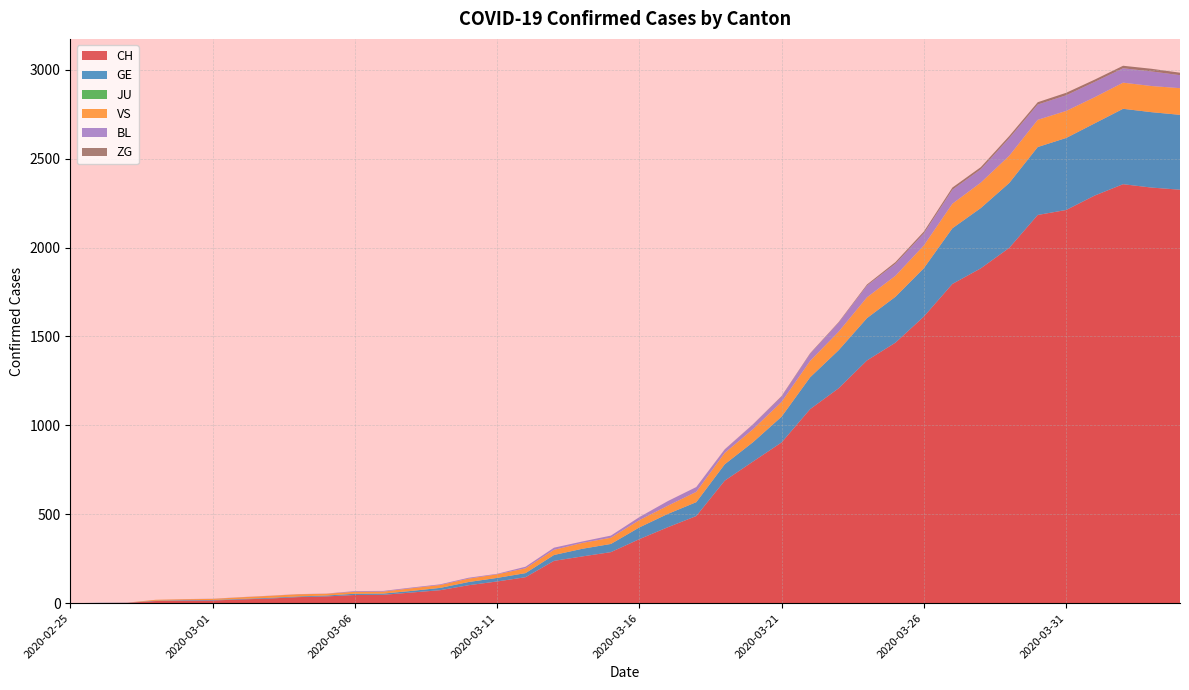

Reading right to left, extract all data points from this chart.

CH: 2325	2337	2356	2292	2211	2183	1998	1883	1795	1612	1465	1365	1208	1091	904	797	689	490	427	360	287	263	238	146	122	101	73	60	47	46	38	34	26	21	15	14	12	2	1	0
GE: 421	424	424	406	405	382	365	339	313	272	258	238	214	179	145	109	92	78	75	66	46	43	33	23	20	18	13	9	7	7	5	4	4	3	3	3	2	1	1	0
JU: 0	0	0	0	0	0	0	0	0	0	0	0	0	0	0	0	0	0	0	0	0	0	0	0	0	0	0	0	0	0	0	0	0	0	0	0	0	0	0	0
VS: 150	147	147	147	152	153	153	143	138	128	118	117	104	92	83	73	64	58	46	41	35	33	29	27	20	19	16	15	11	11	10	12	11	9	6	5	5	0	0	0
BL: 73	82	81	86	88	86	99	75	79	68	68	66	51	40	30	27	19	27	26	17	12	8	12	9	3	5	4	4	4	4	1	1	1	1	1	1	0	0	0	0
ZG: 14	15	14	13	14	13	12	12	12	10	9	6	3	3	3	1	1	0	0	0	0	0	0	0	0	0	0	0	0	0	0	0	0	0	0	0	0	0	0	0